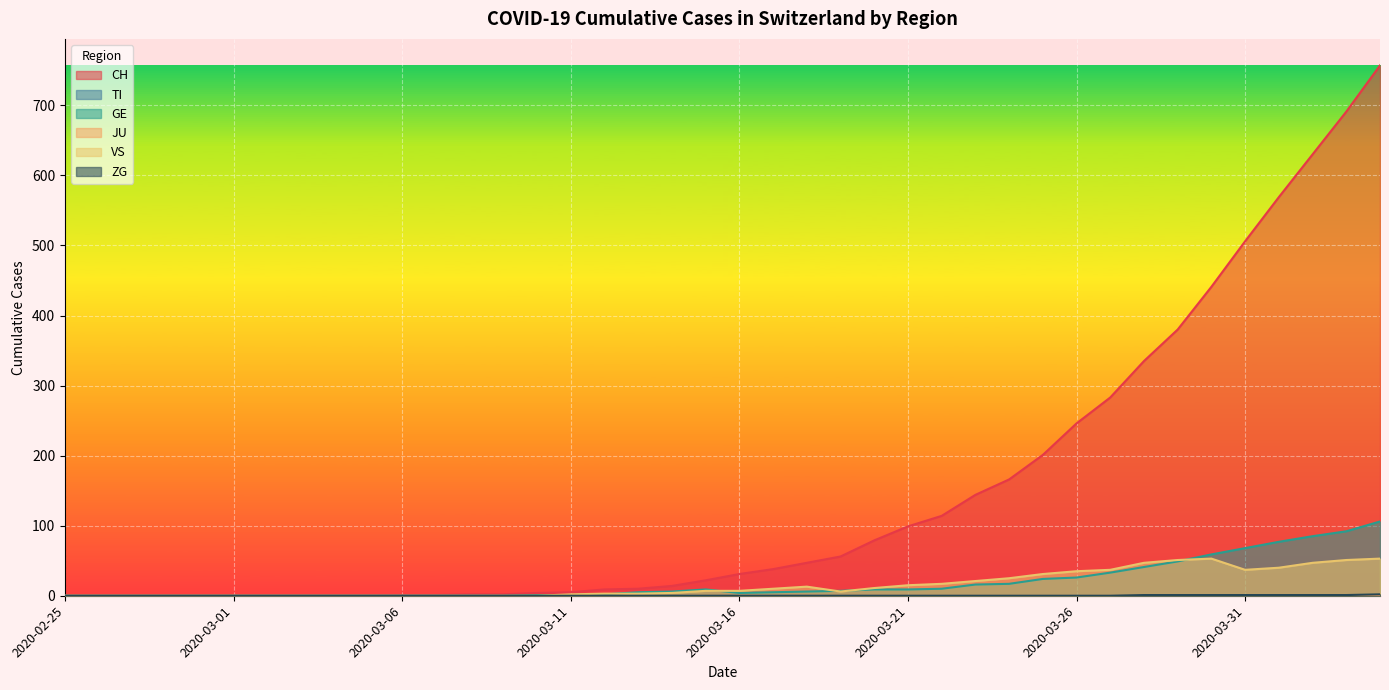

At which category is the sum across all series the highest?

2020-04-04